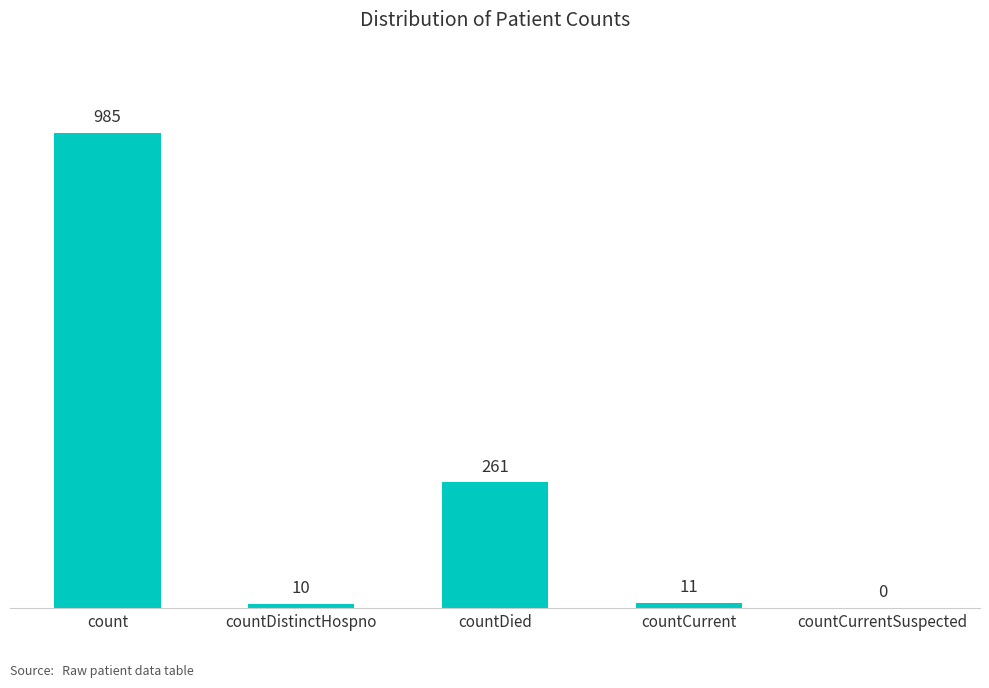

Are the bars horizontal?

No